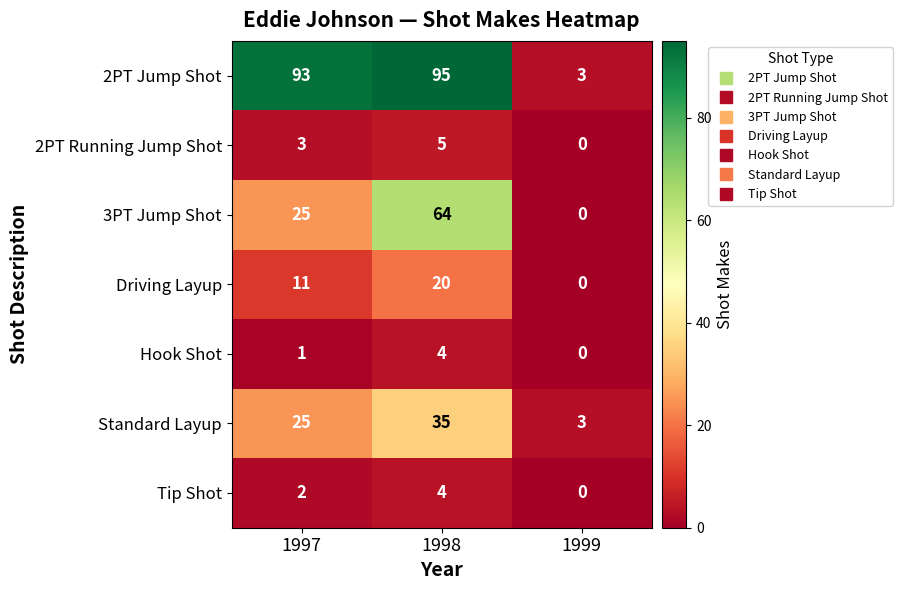

What is the total value across all series at 1999?

6